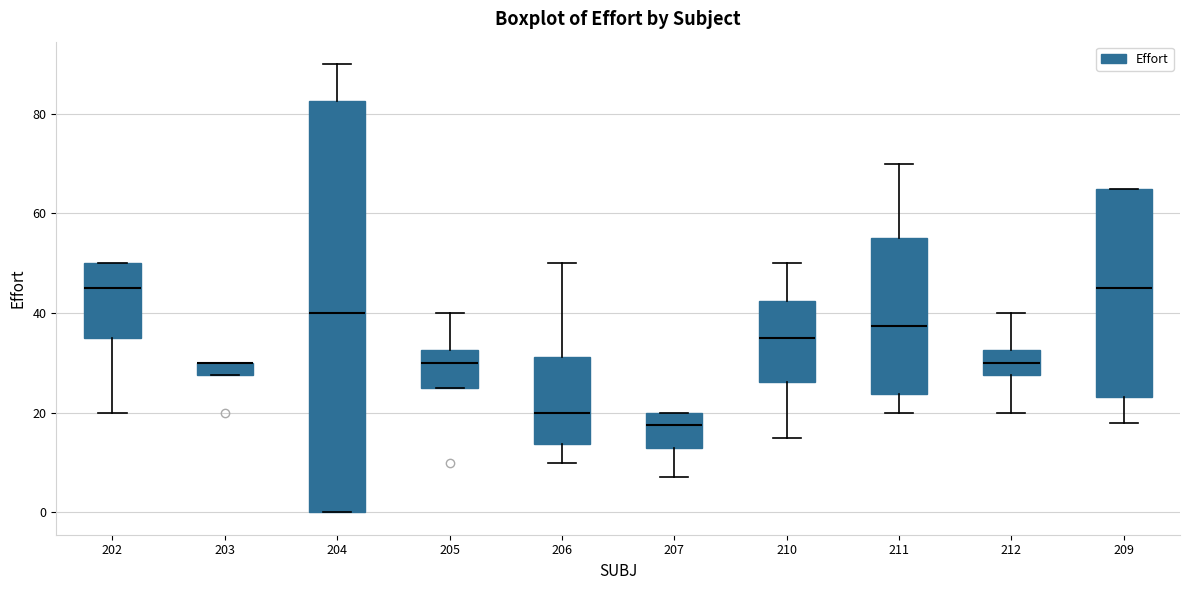

Where does the median line of the box at x = 209 sit on the y-axis? The values are not printed on the chart, so give them approximately, as read against the axis.

46